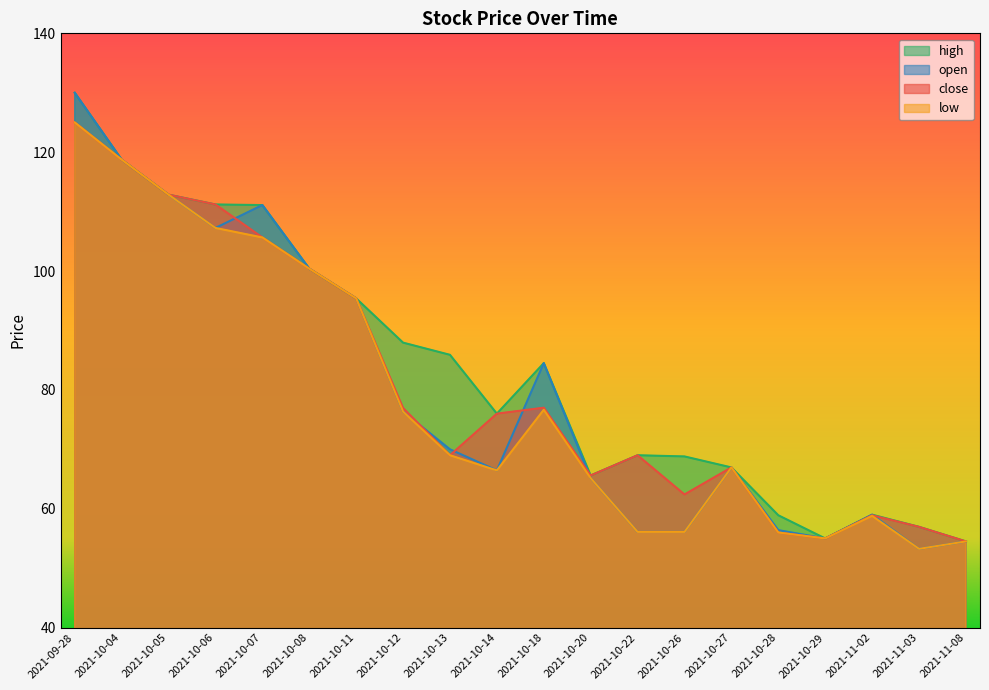

What is the difference between the second highest and second lowest values in the open series?

64.2